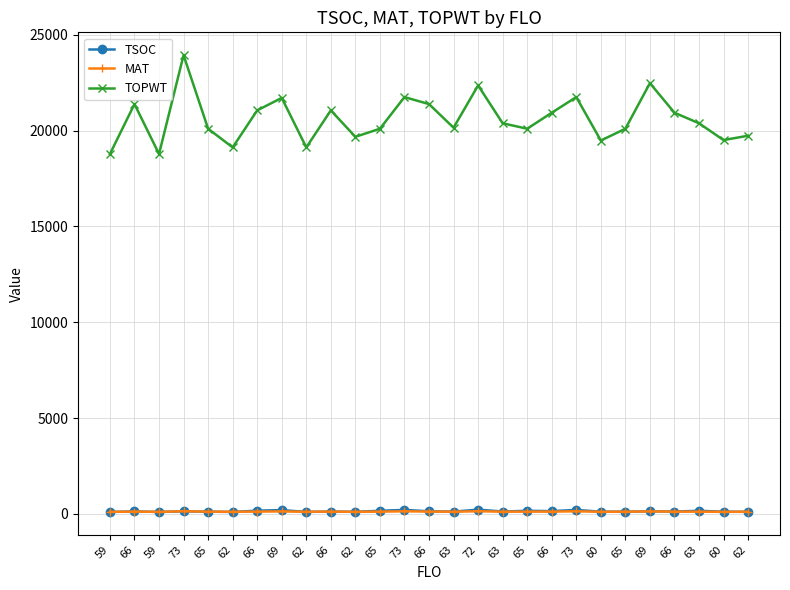

Which series has the largest total across all categories?

TOPWT